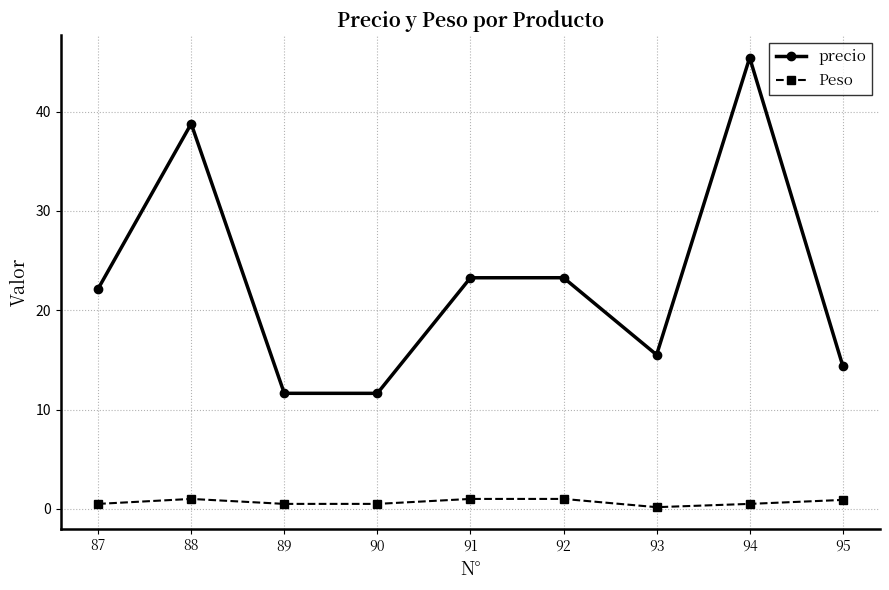

The value of precio at 87 is 22.2. True or false?

True